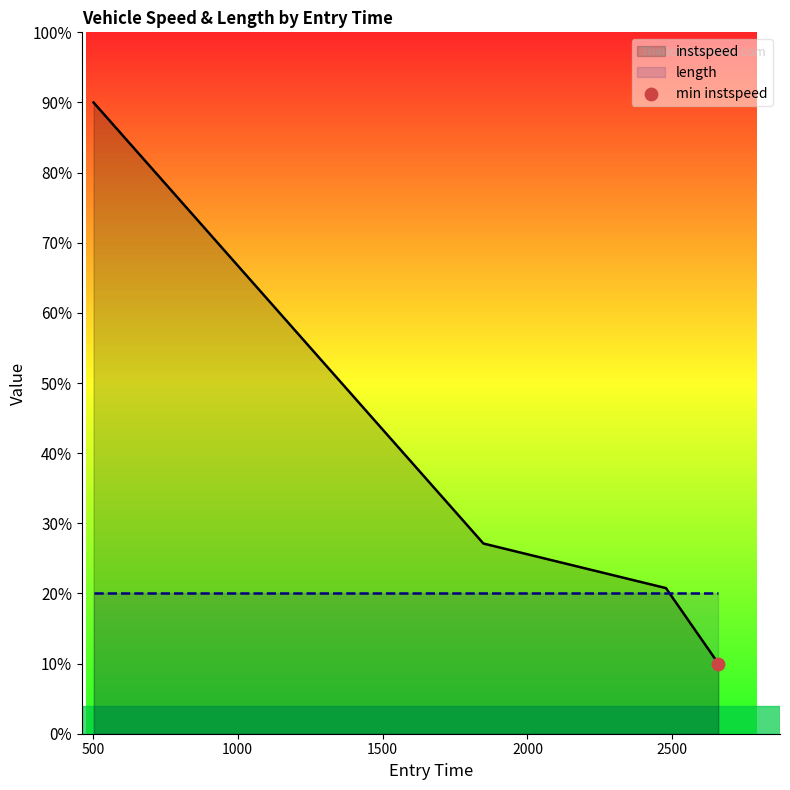

Which has a higher value, 2658.6172978249624 or 2477.8424656622997?

2477.8424656622997